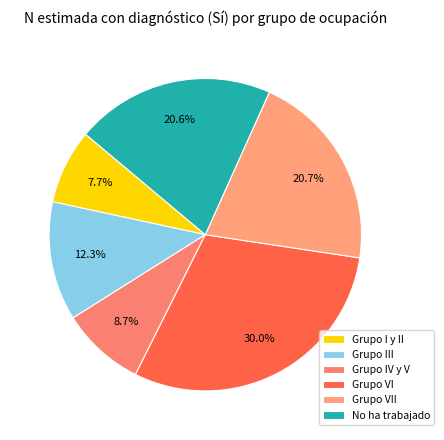

Approximately how many times larger is the value at Grupo I y II compared to Grupo III?

0.6